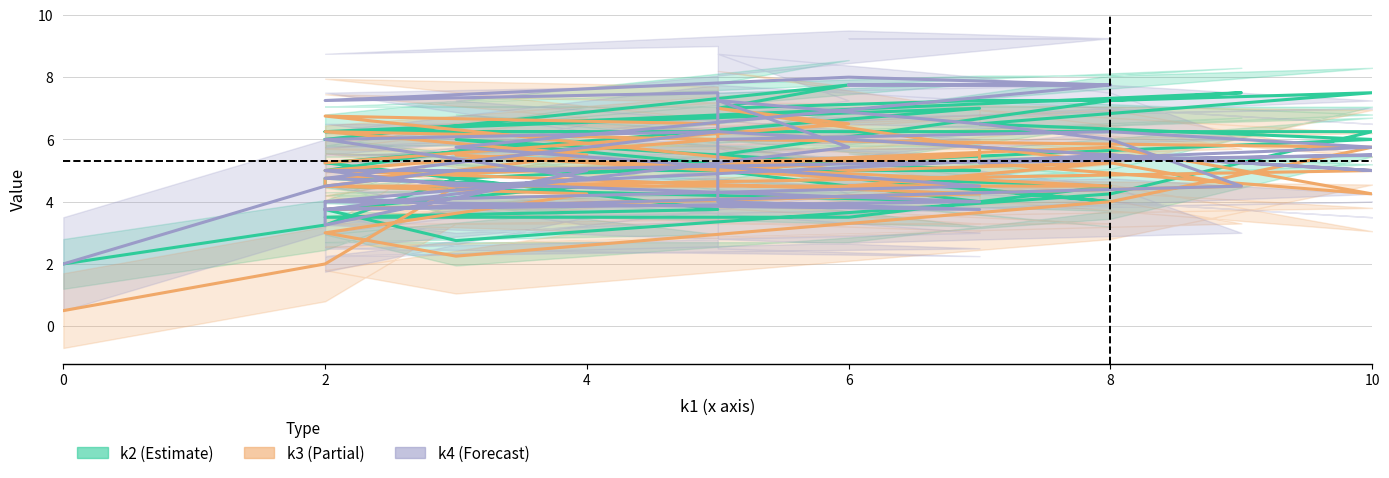

What is the label of the 23rd point from the right?

10